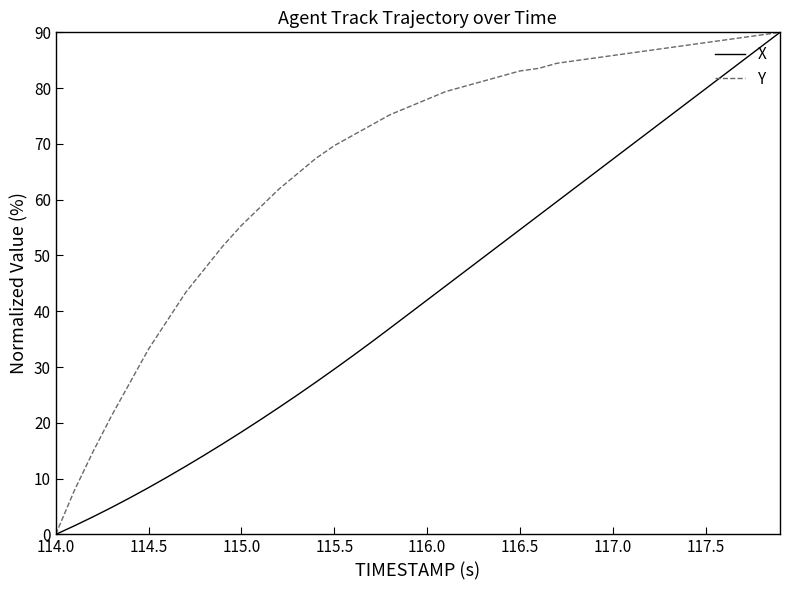

Which series has the largest total across all categories?

Y